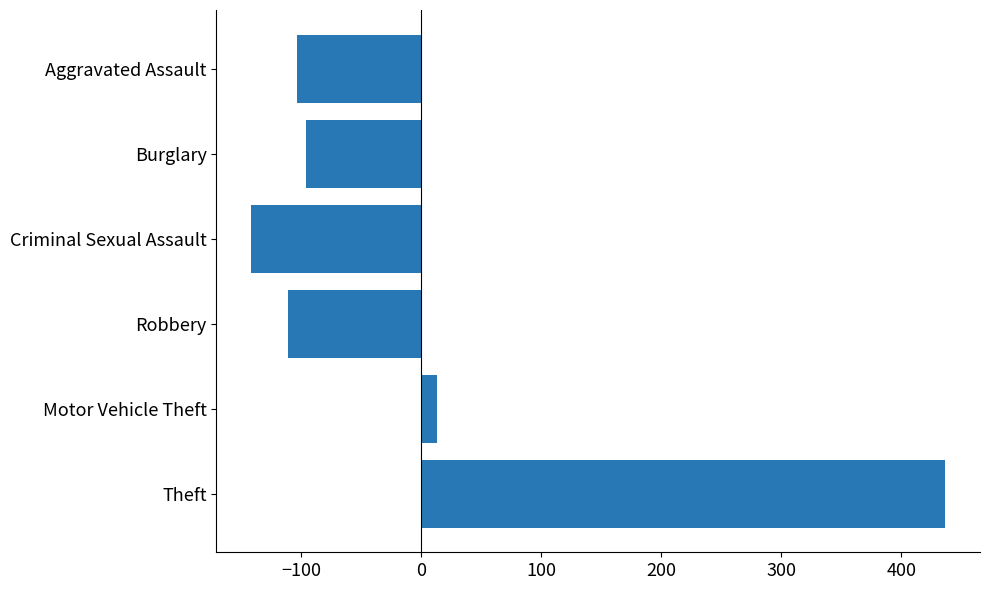

What is the change in value from Motor Vehicle Theft to Criminal Sexual Assault?

-155.0